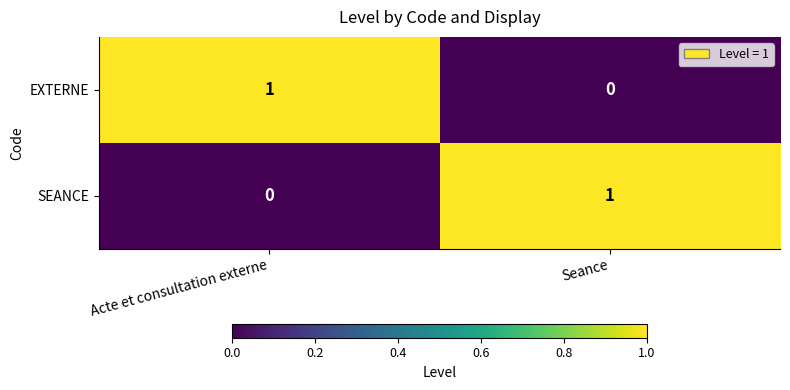

Reading left to right, extract all data points from this chart.

EXTERNE: 1	0
SEANCE: 0	1